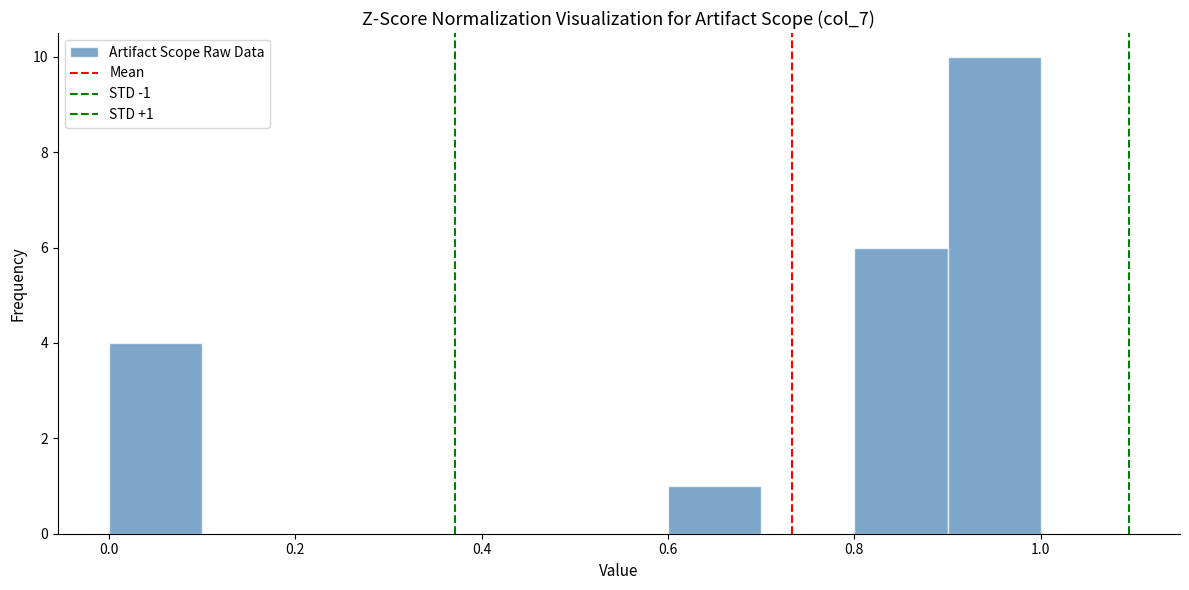

Which range on the x-axis has the tallest bar?

0.9 to 1.0